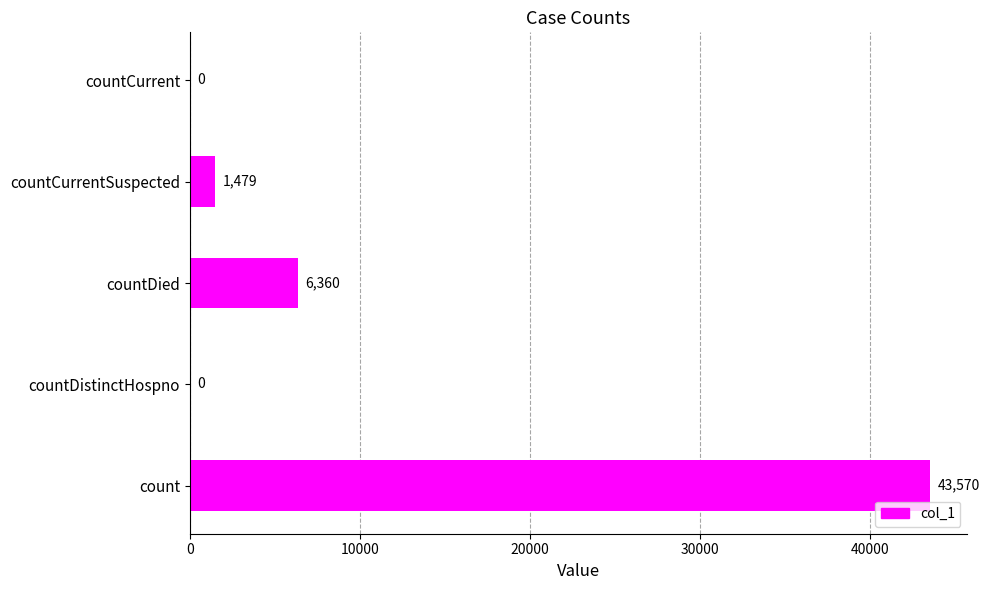

True or false: the data shows 1479 at countCurrentSuspected.

True